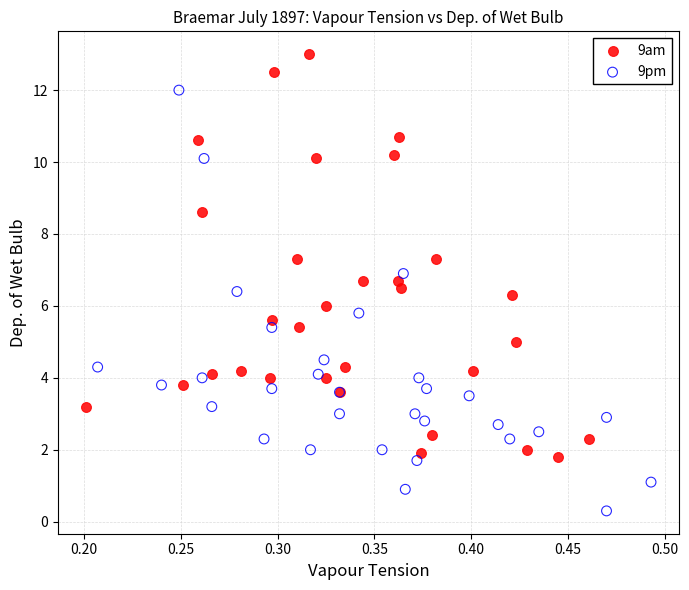

Which series reaches the minimum Y coordinate?

9pm